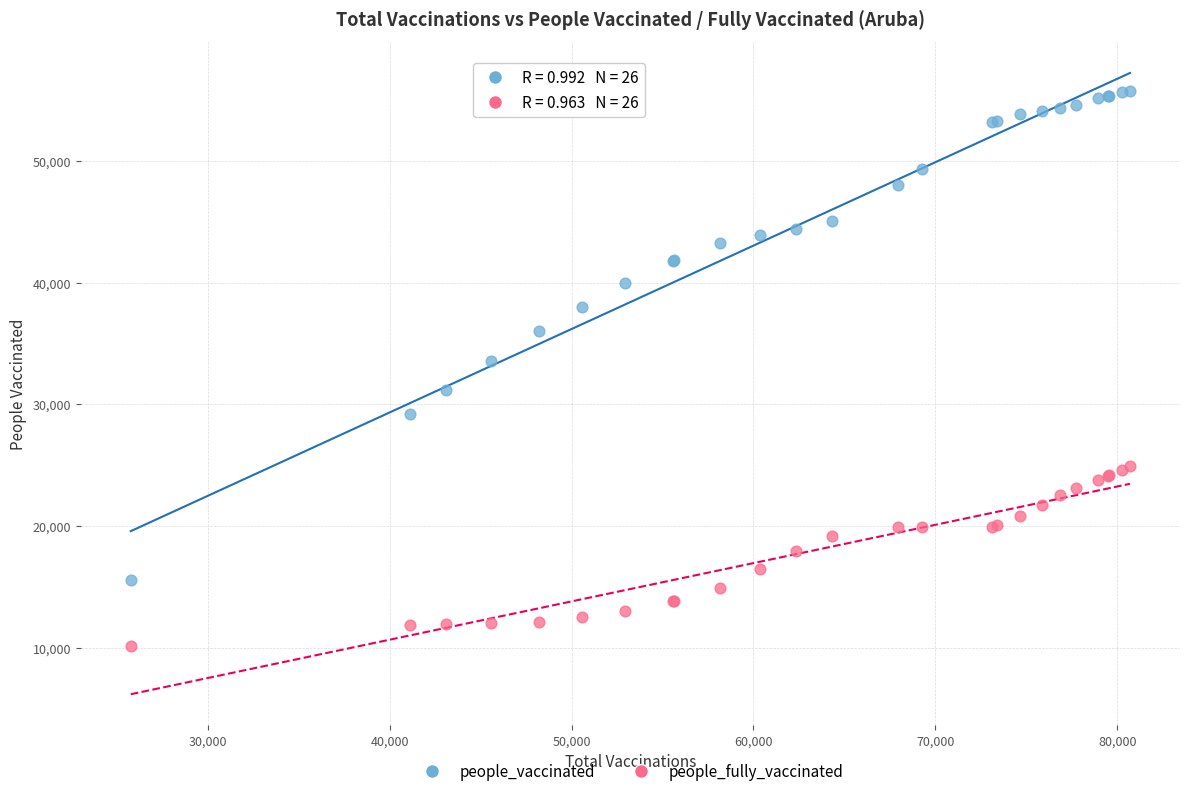

Which series contains the highest Y value?

people_vaccinated